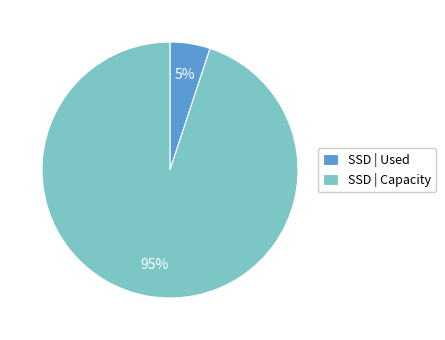

Which category has the biggest portion of the pie?

SSD | Capacity